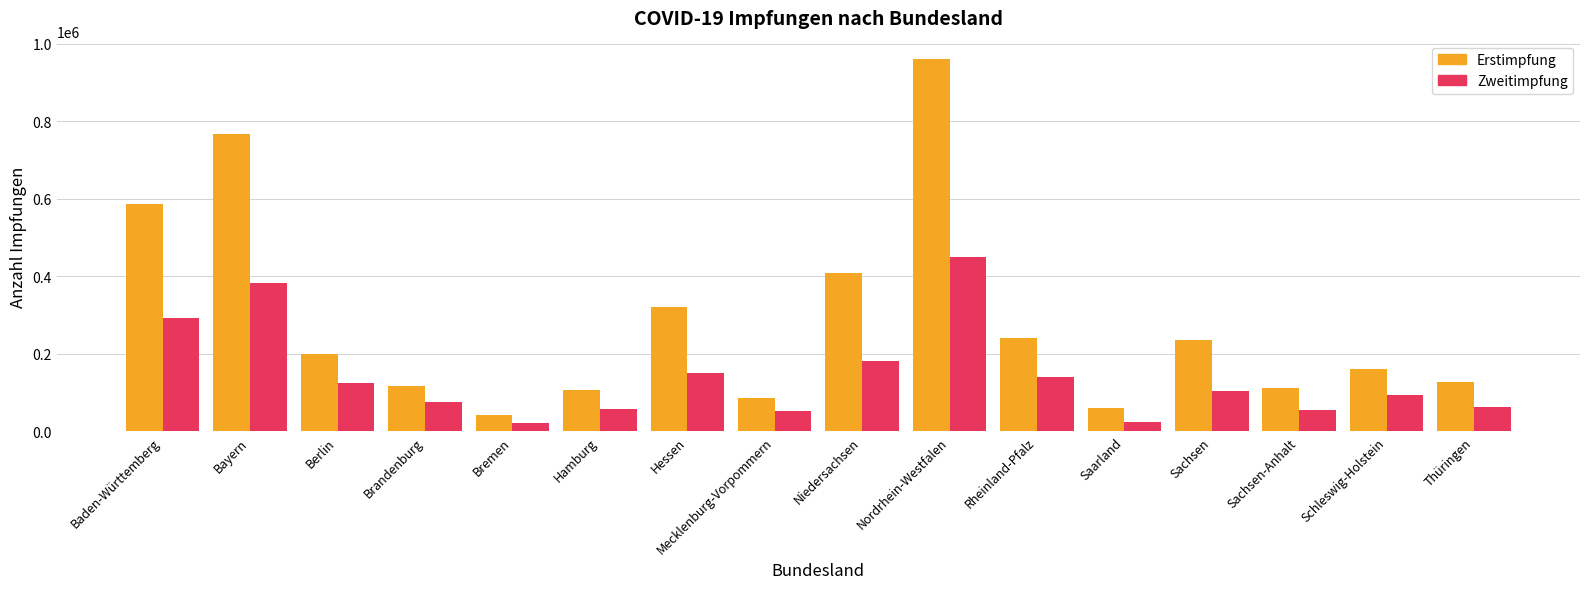

True or false: Zweitimpfung has a value of 382160 at Bayern.

True